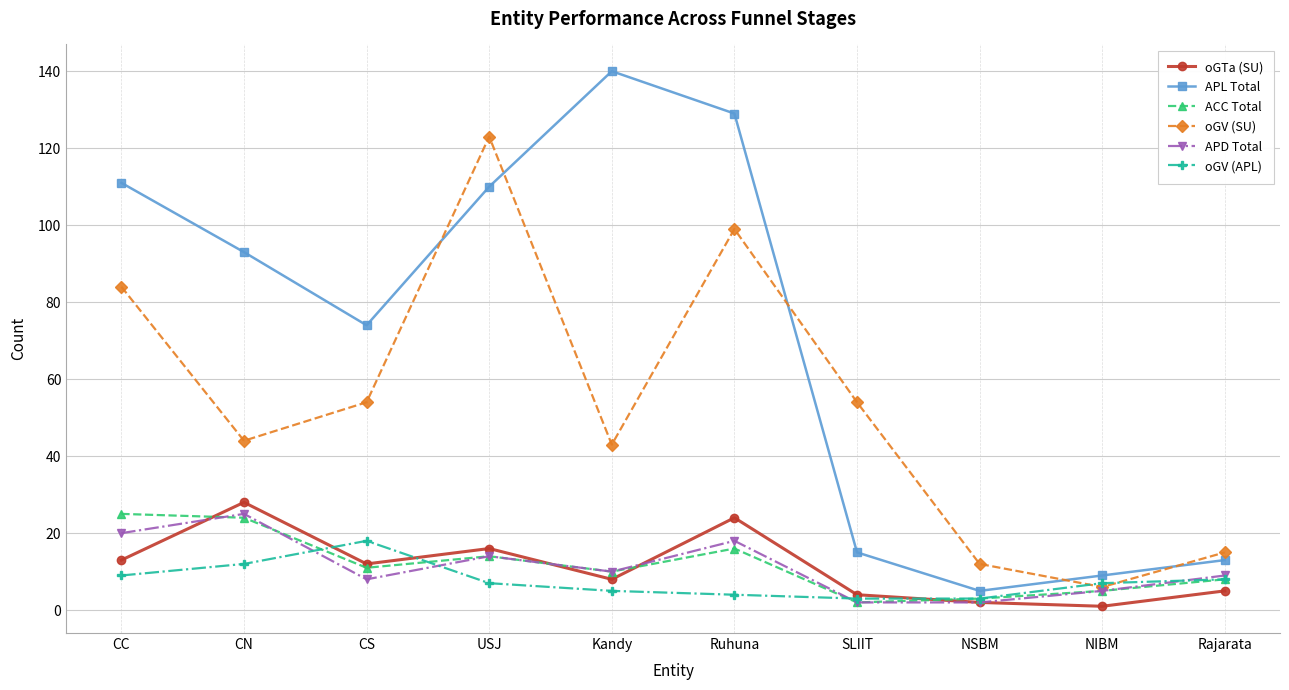

What is the label of the 2nd point from the right?

NIBM